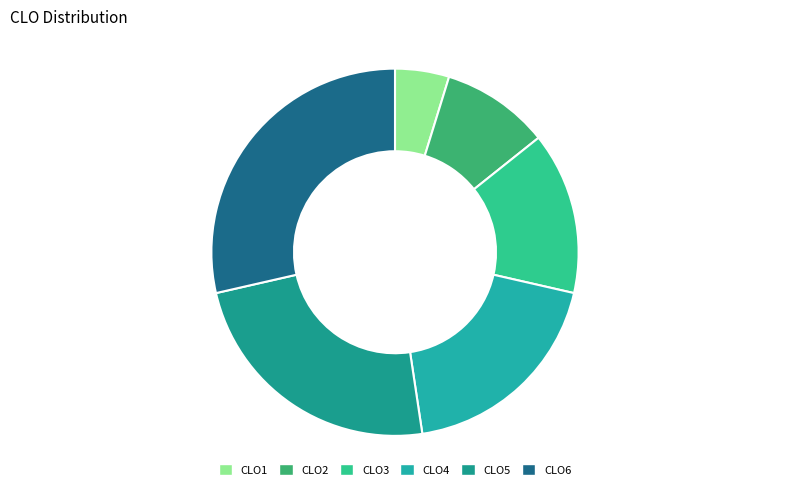

How many slices are in this pie chart?

6